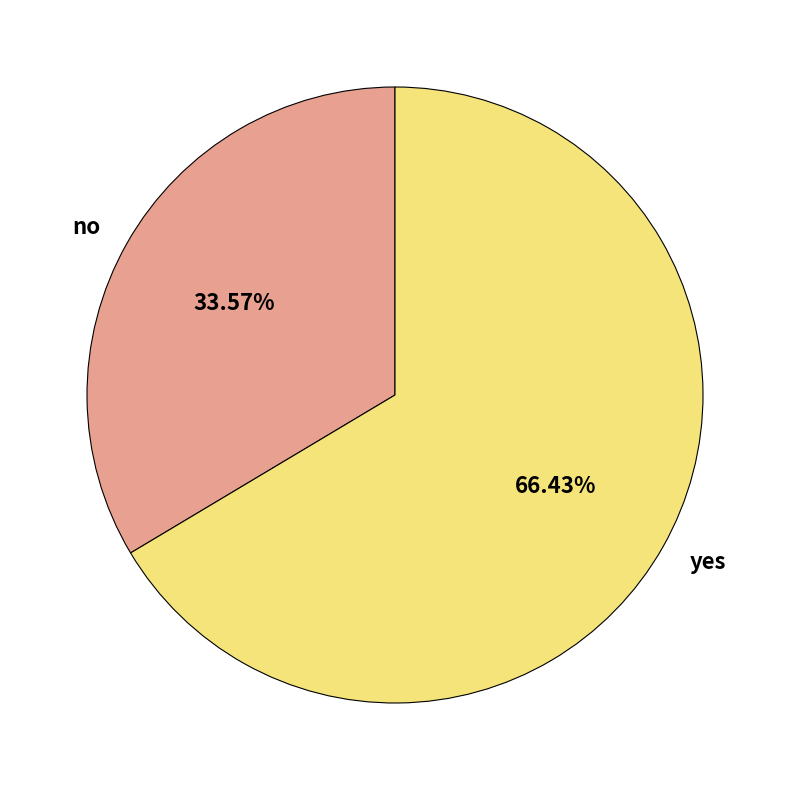

To the nearest percent, what is the difference between the largest and smallest slice percentages?

33%